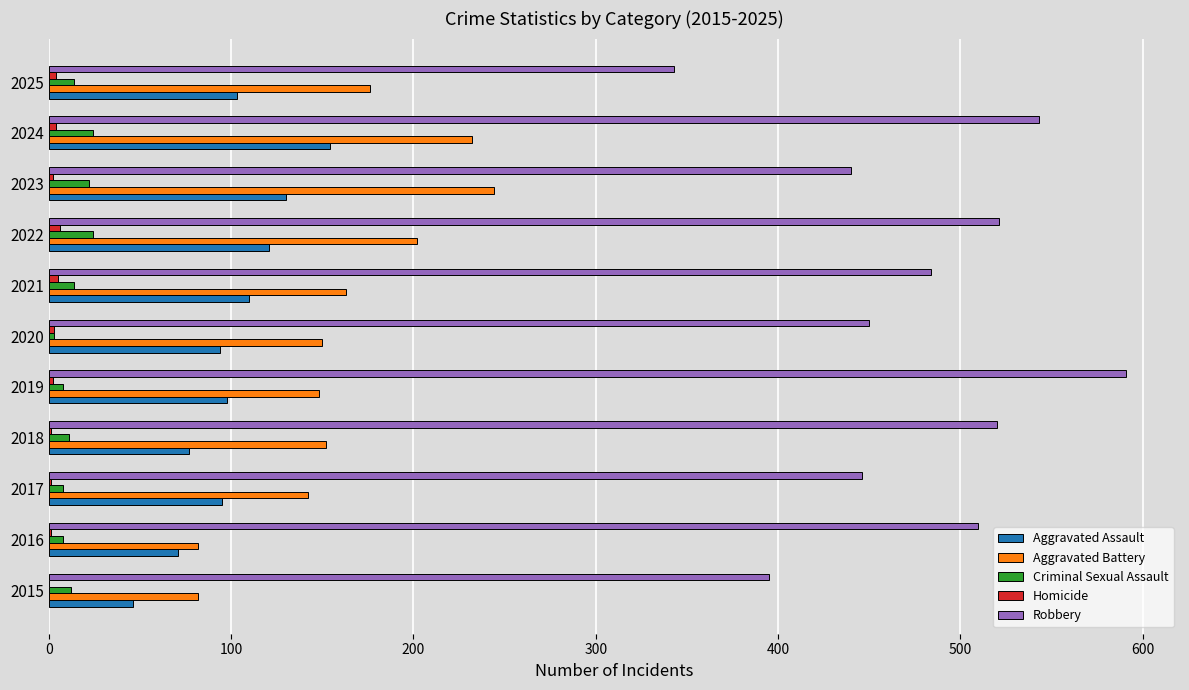

What is the maximum value shown in the chart?

591